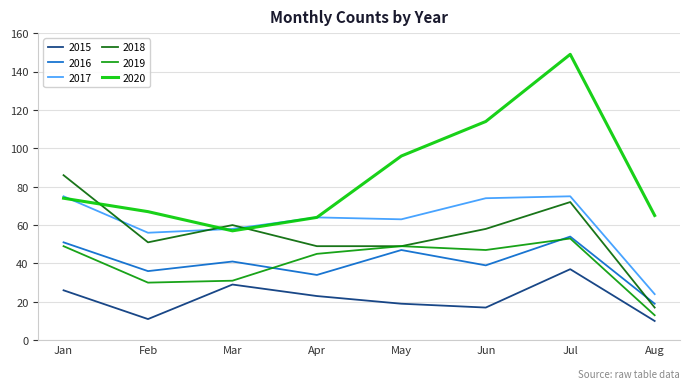

Which category has the lowest value in the 2019 series?

Aug